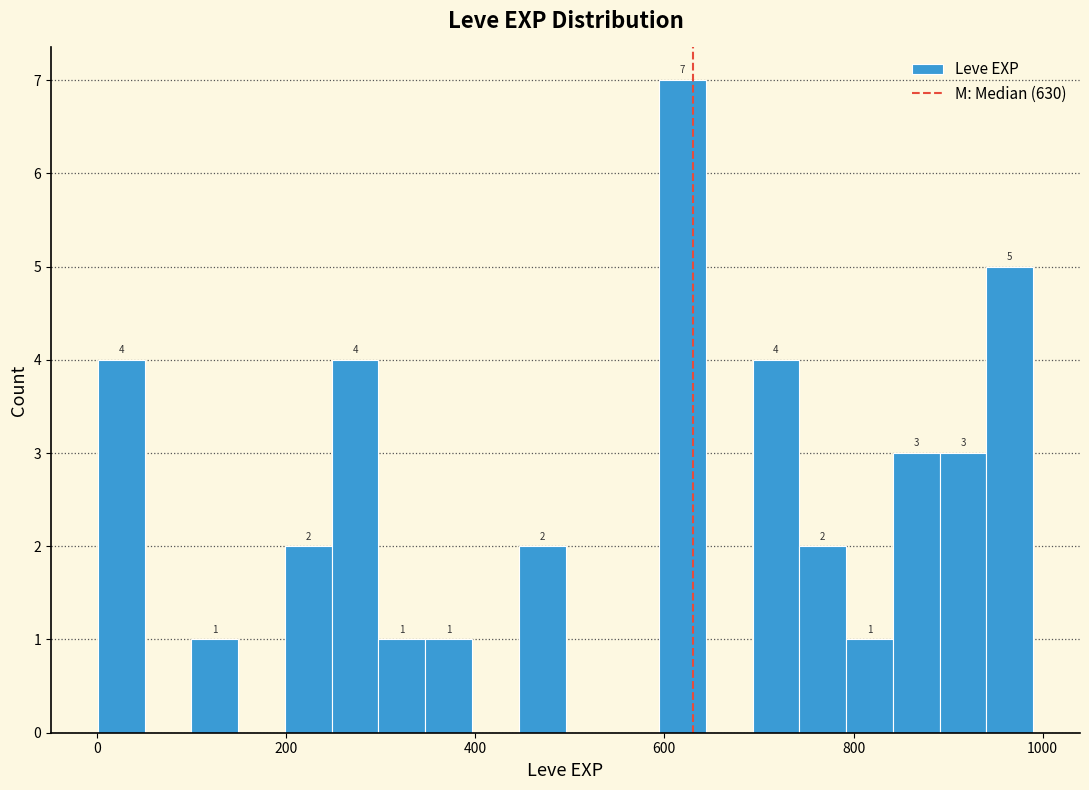

Read against the x-axis, roughly where is the centre of the tallest bar?

620